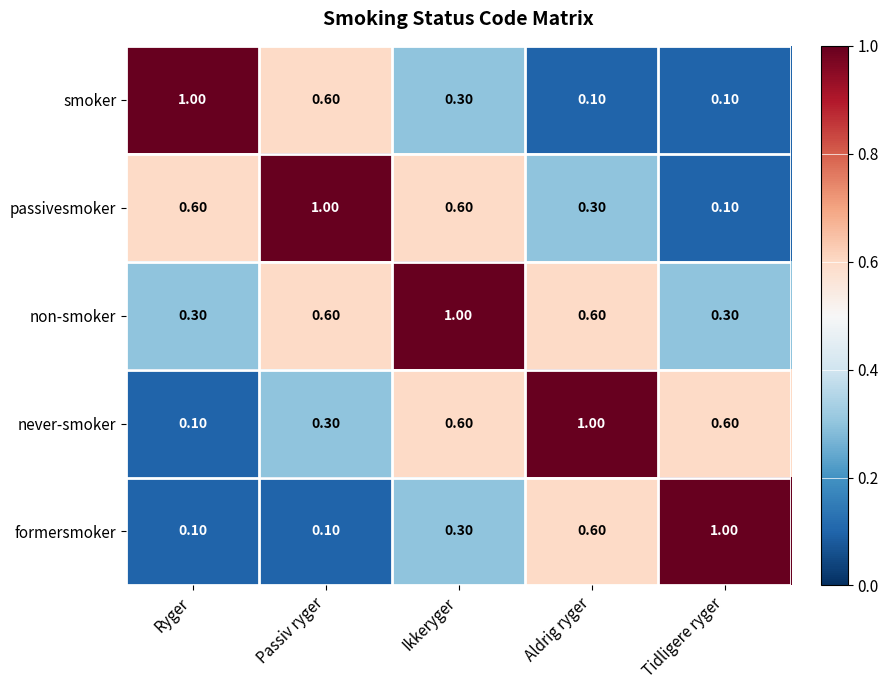

At which label does never-smoker reach its peak?

Aldrig ryger